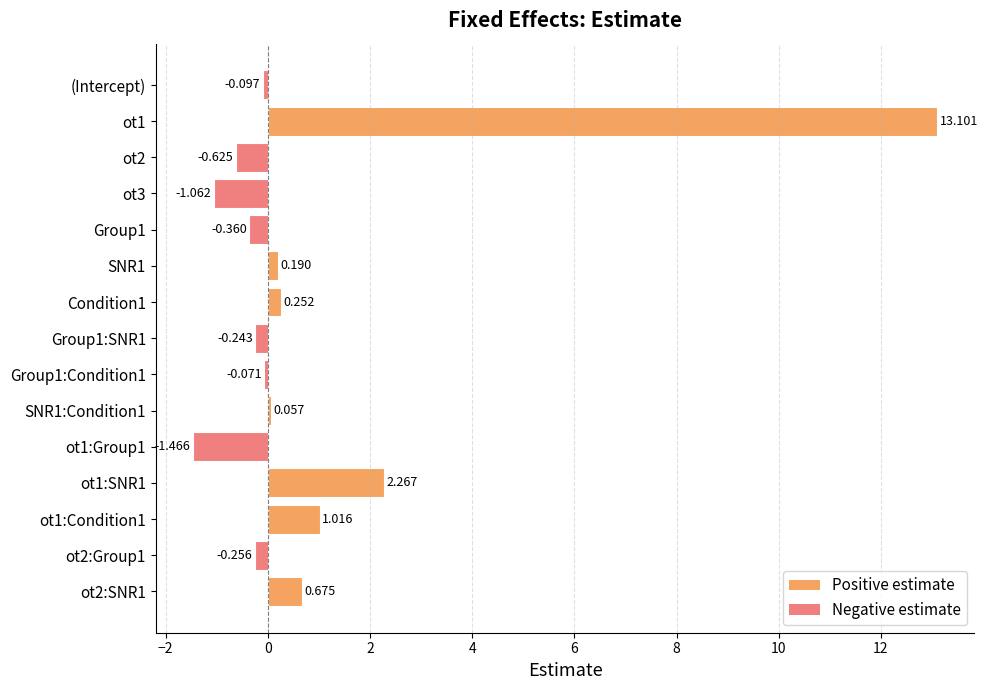

At which category does the chart reach its minimum across all series?

ot1:Group1